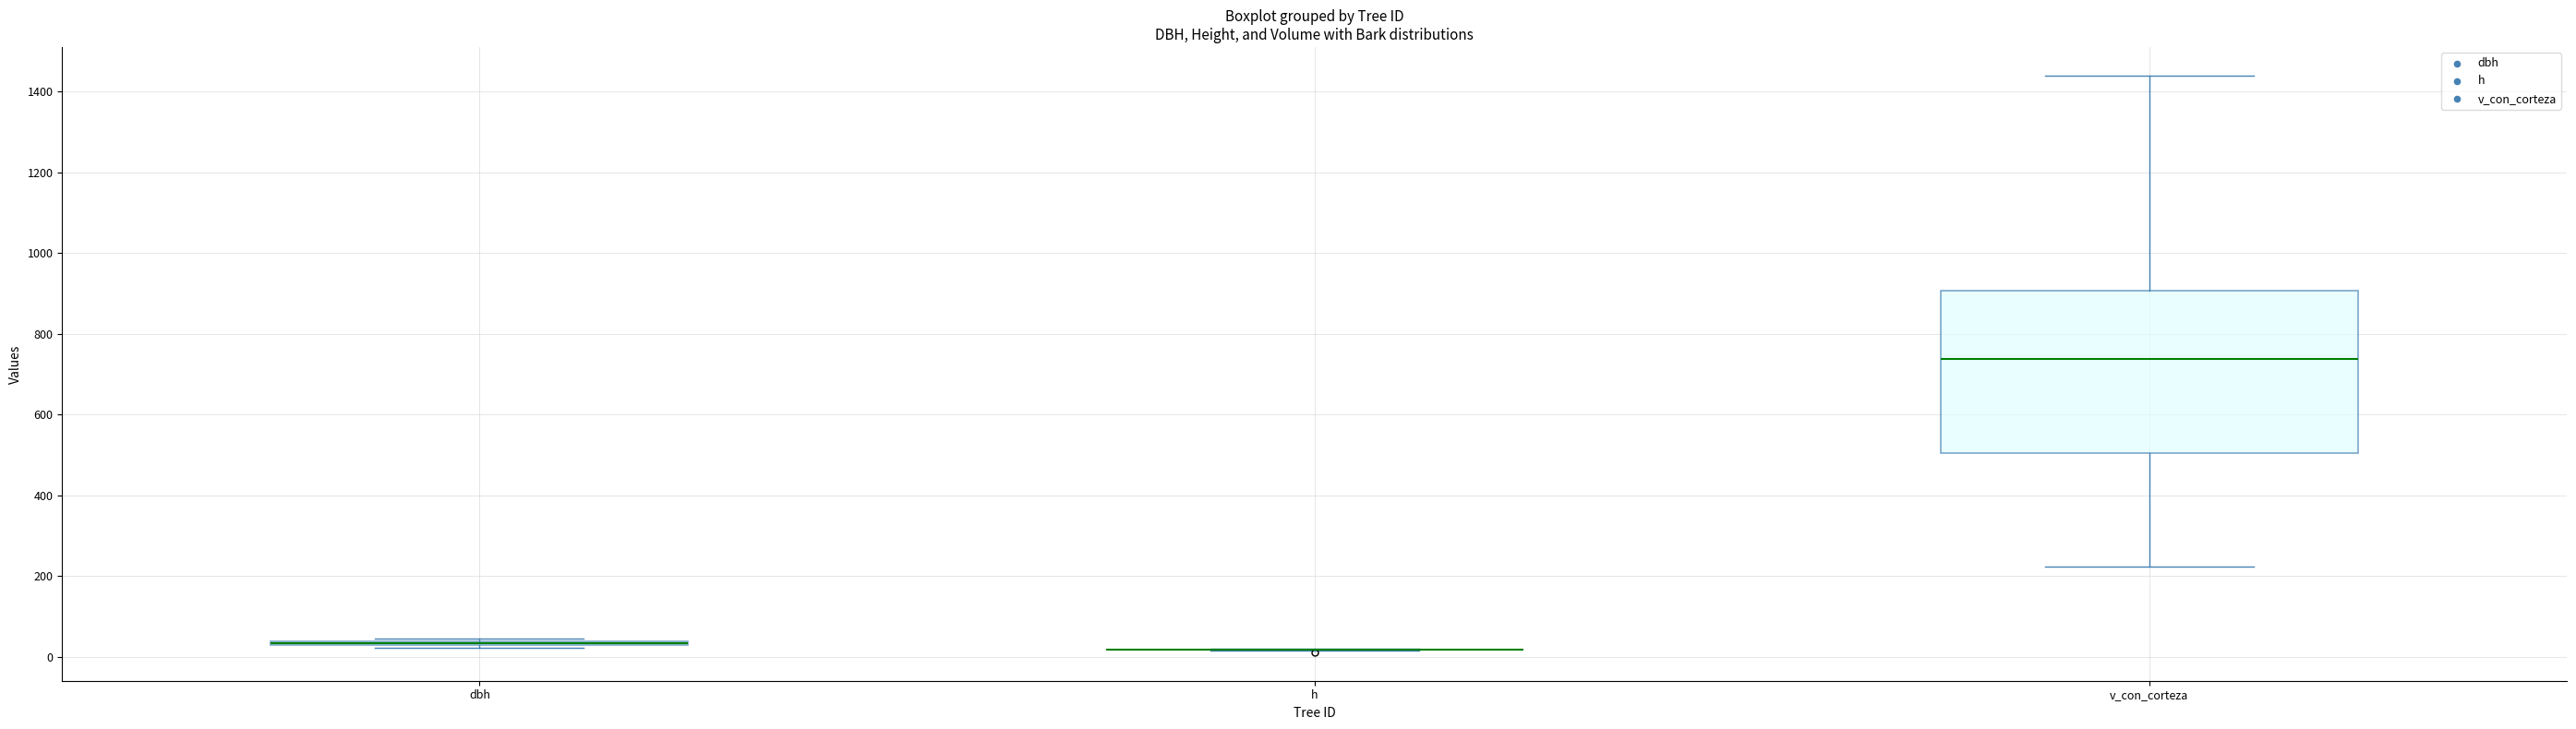

Which box is the tallest, from its lower edge to its upper edge?

v_con_corteza